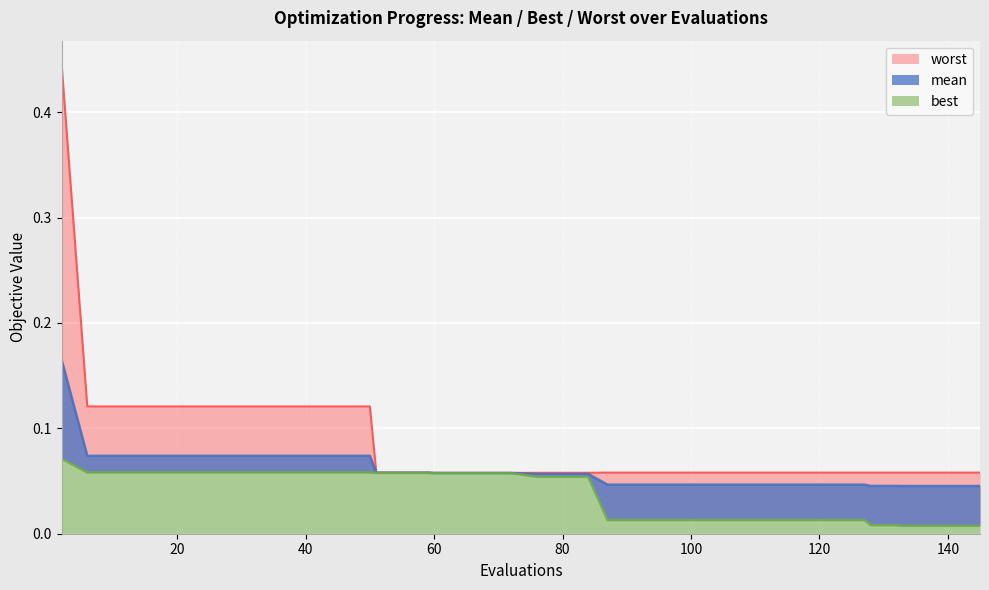

How many distinct data groups are displayed?

3